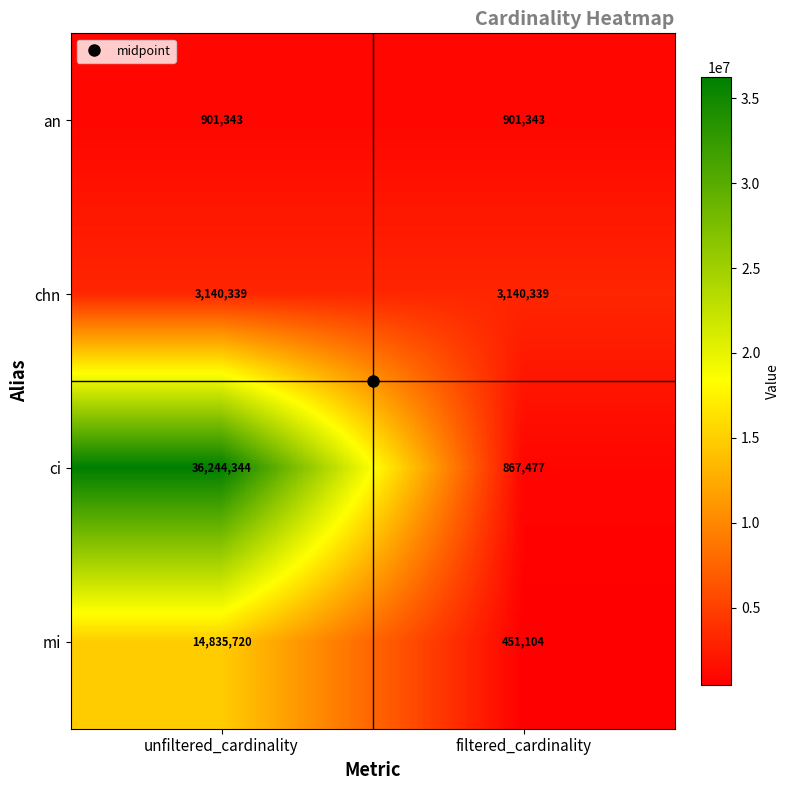

At which category does the chart reach its minimum across all series?

filtered_cardinality